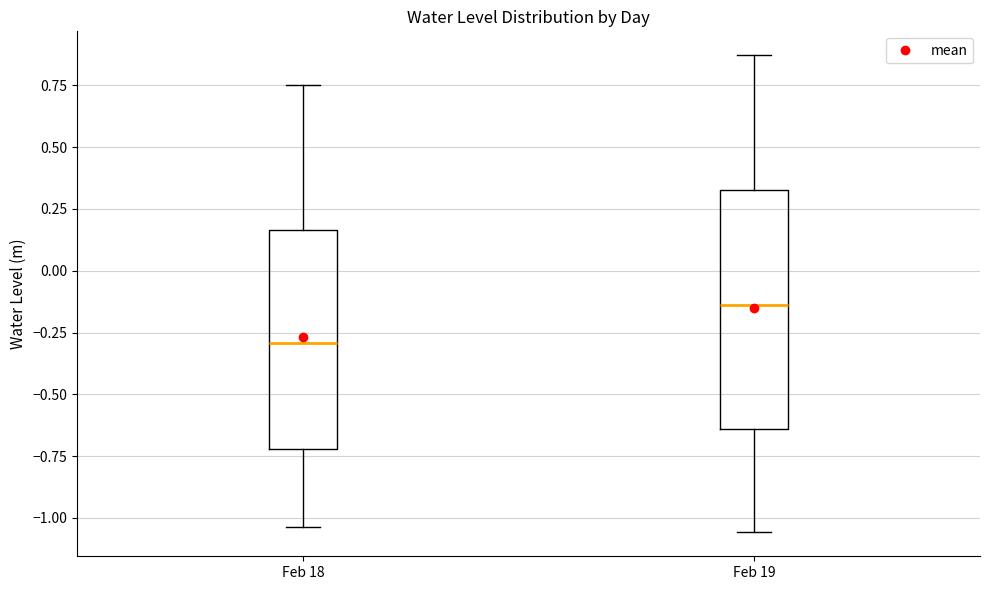

Where is the lower edge of the box for Feb 19 on the y-axis? The values are not printed on the chart, so give them approximately, as read against the axis.

-0.65